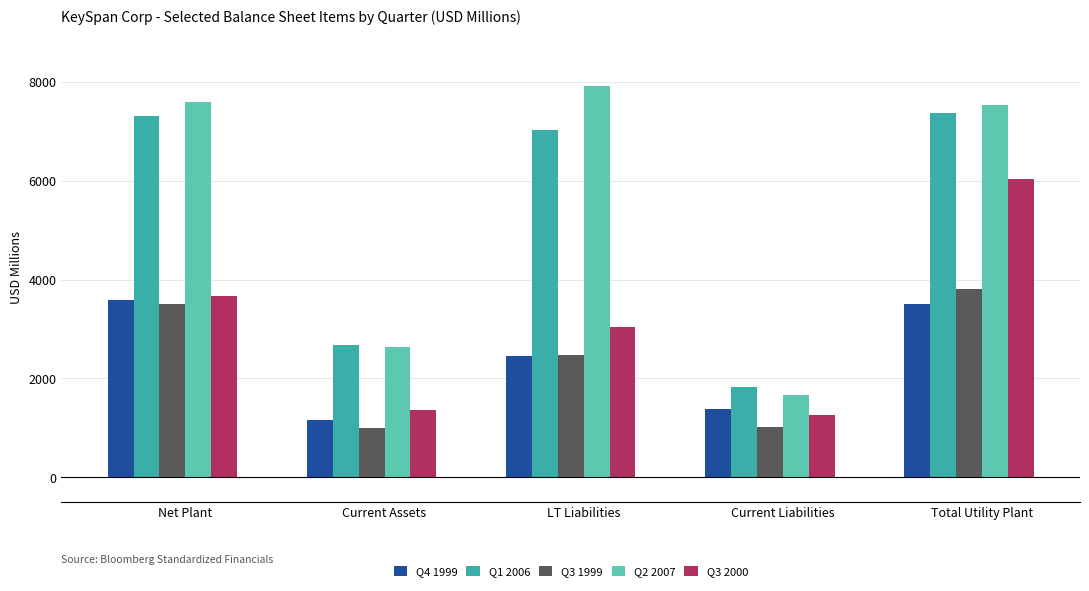

At which category does the chart reach its peak across all series?

LT Liabilities